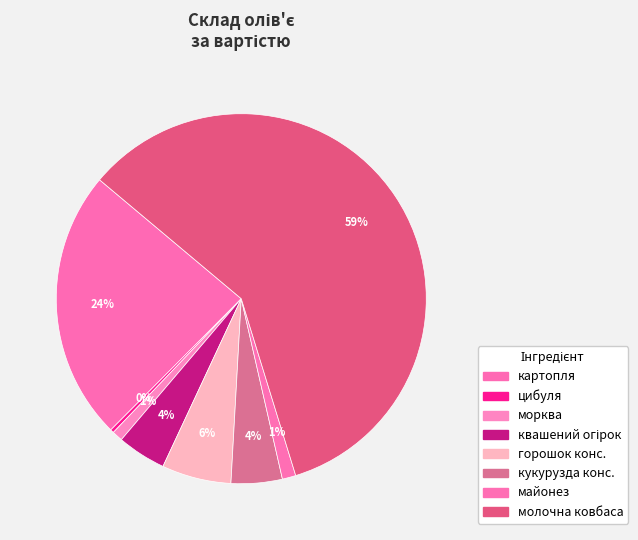

Count the number of slices in the pie.

8